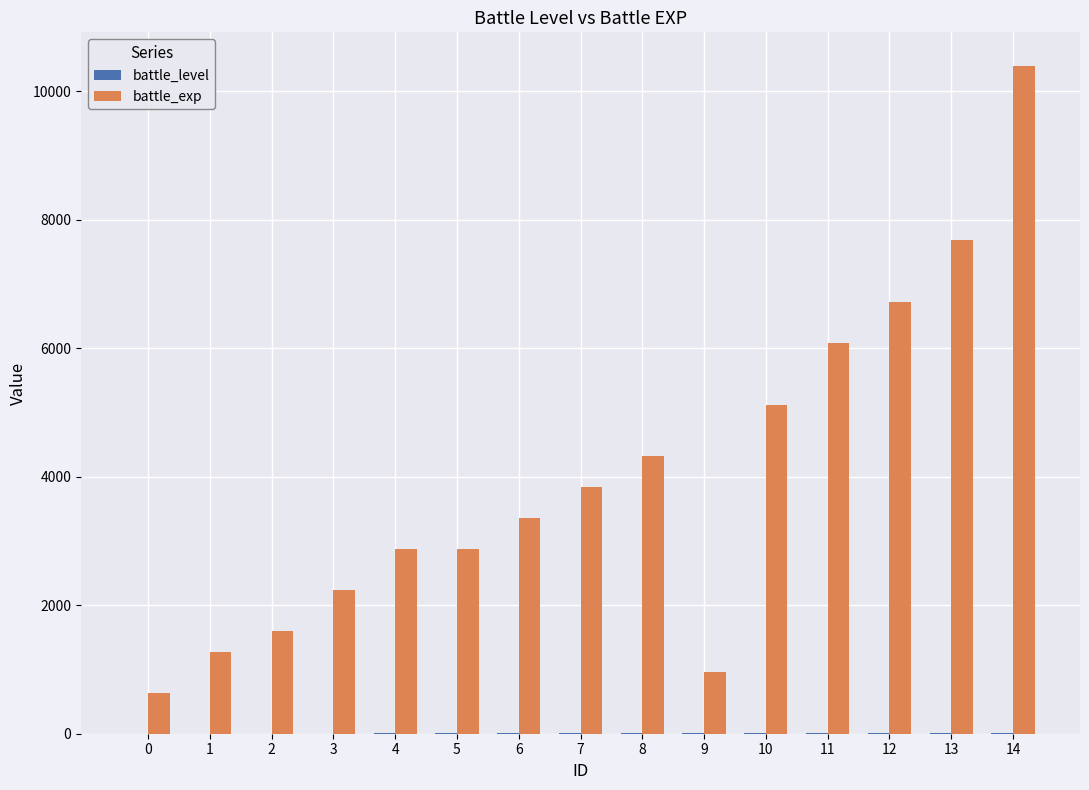

At which category is the sum across all series the highest?

14